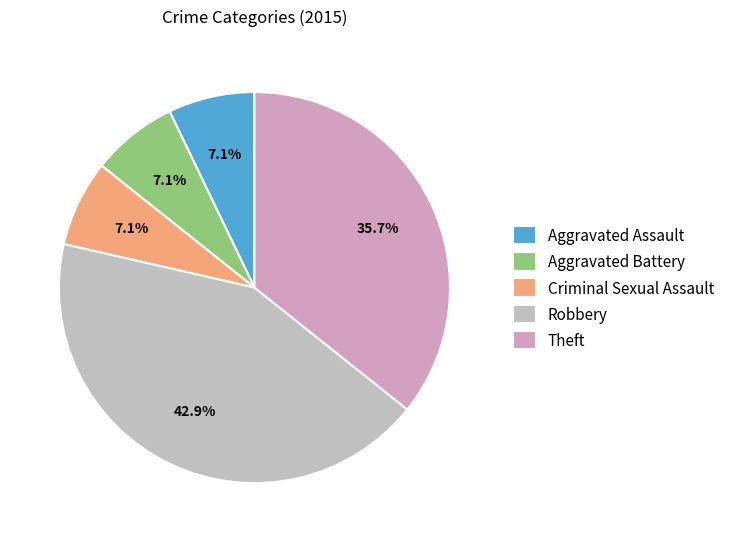

How many slices are in this pie chart?

5